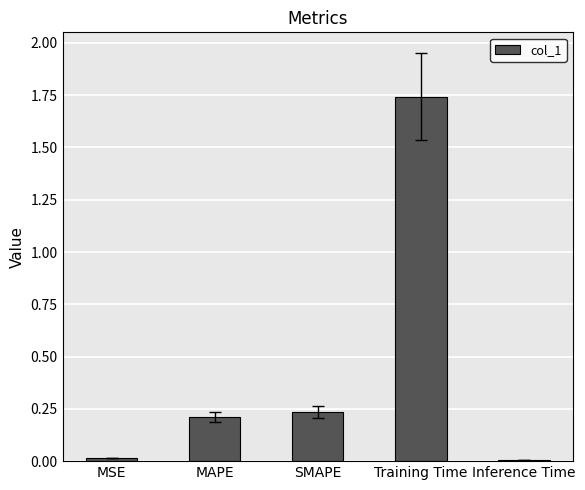

True or false: the data shows 2.8 at Training Time.

False